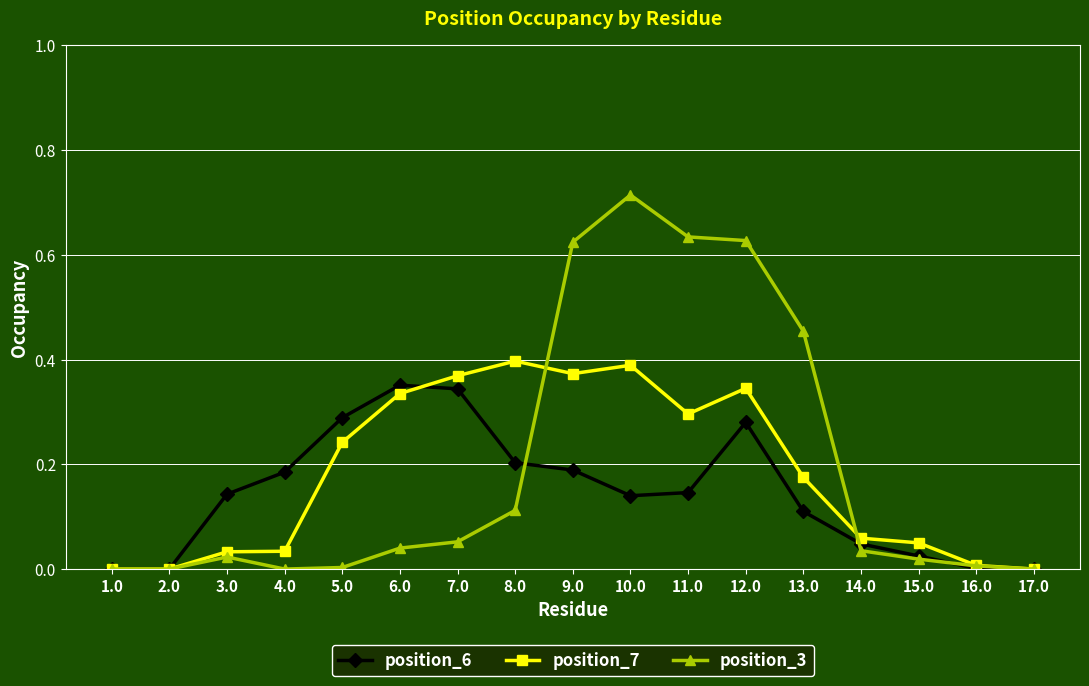

Count the number of categories in the chart.

17